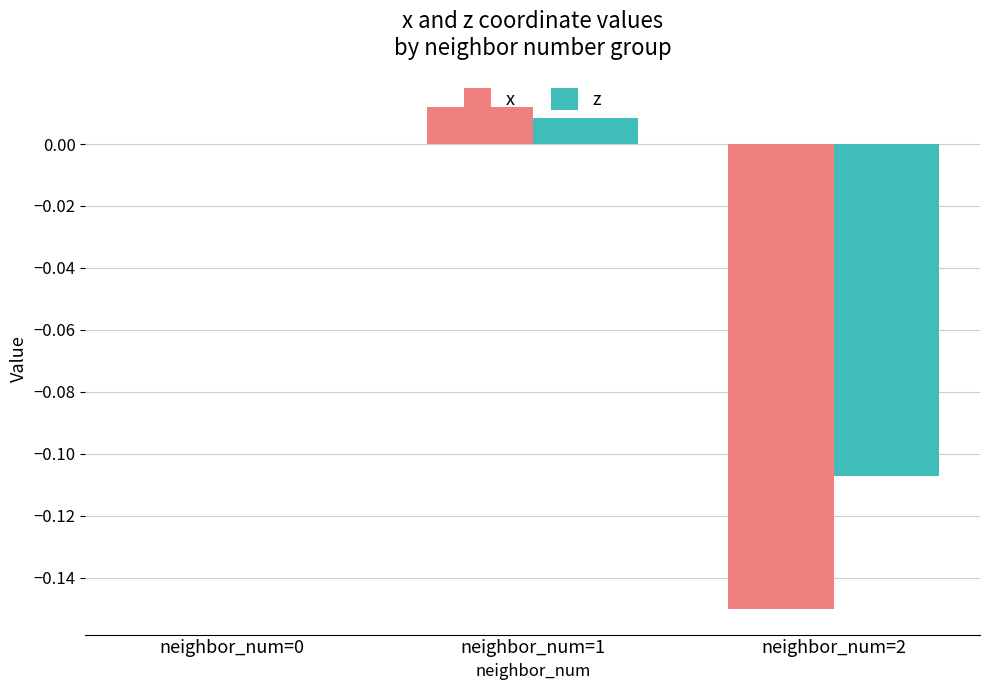

Which series has the largest total across all categories?

z